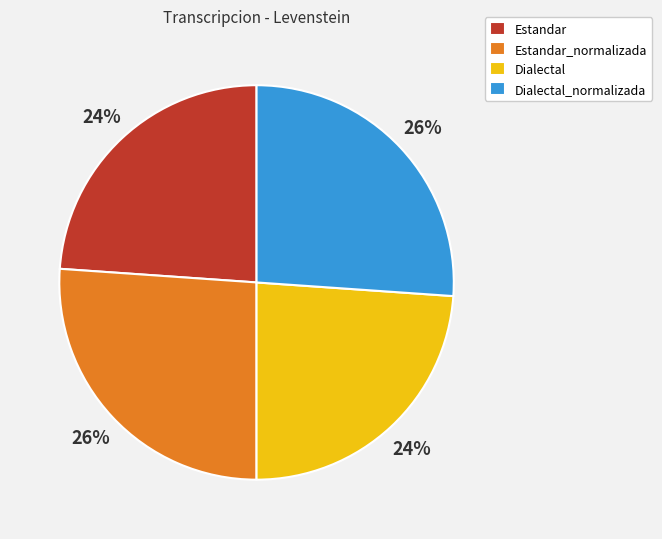

Combined, do Estandar_normalizada and Dialectal_normalizada account for over 50%?

Yes